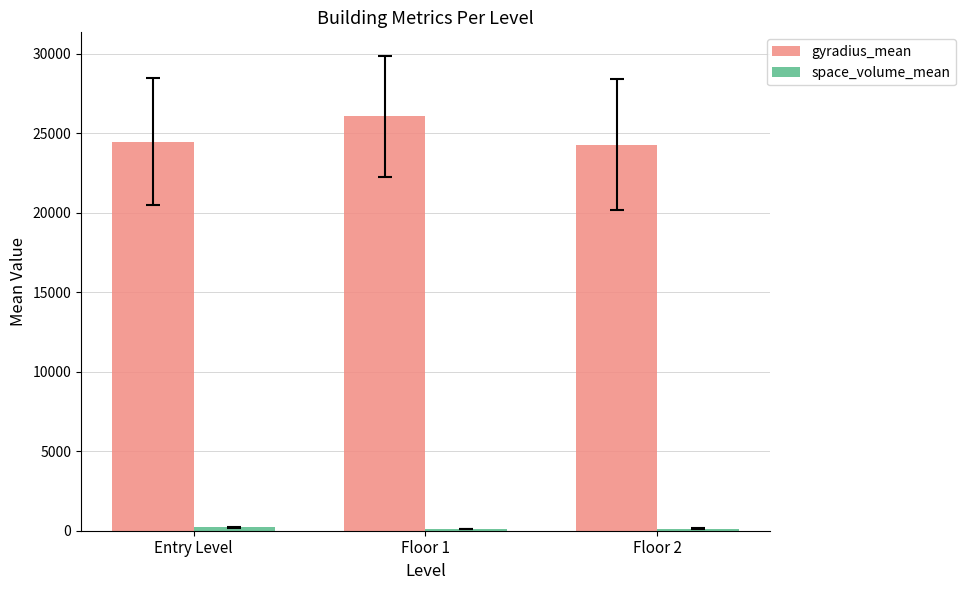

Where is gyradius_mean nearest to the value 25185?

Entry Level